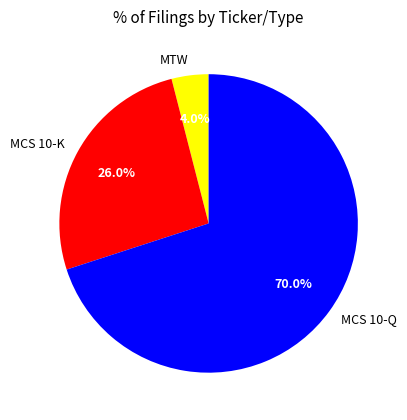

Is the sum of MCS 10-Q and MCS 10-K greater than half?

Yes